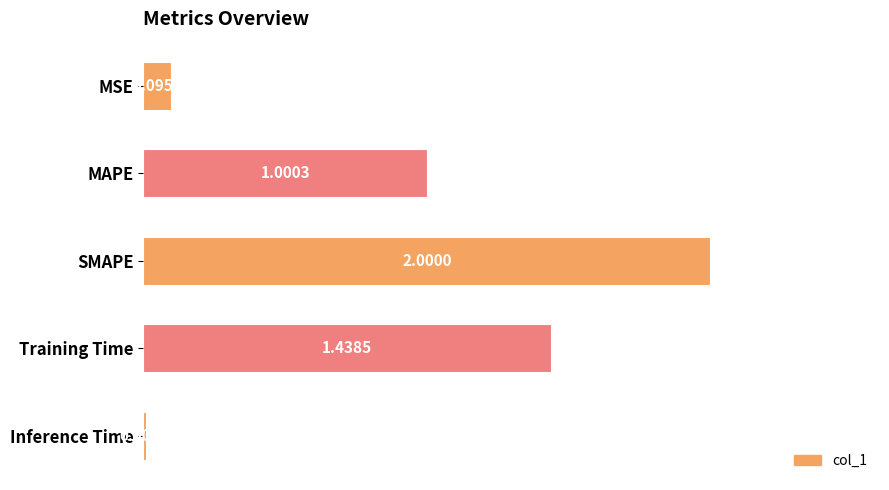

What is the change in value from MAPE to Inference Time?

-1.0